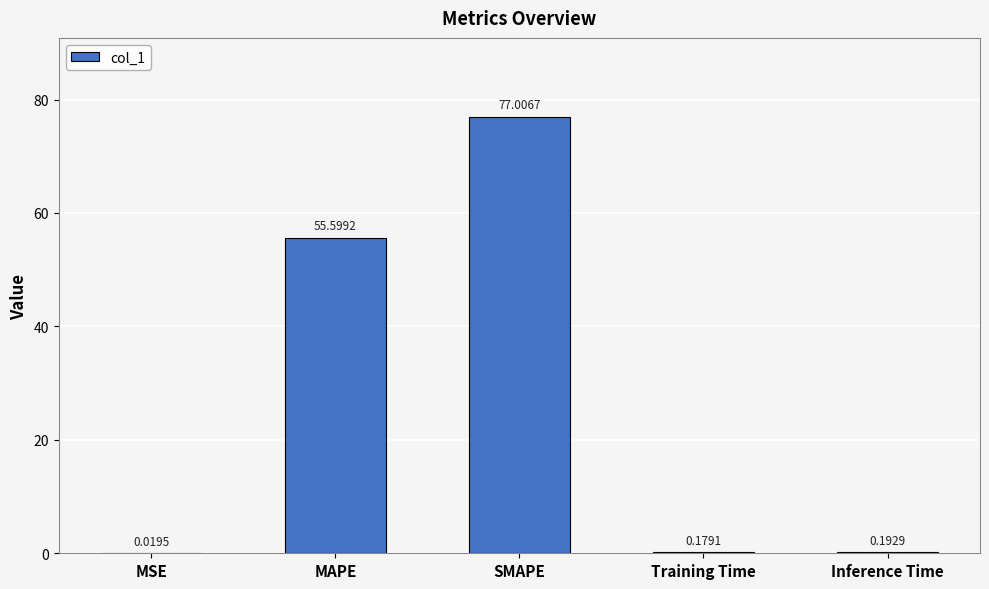

Between Inference Time and Training Time, which is larger?

Inference Time